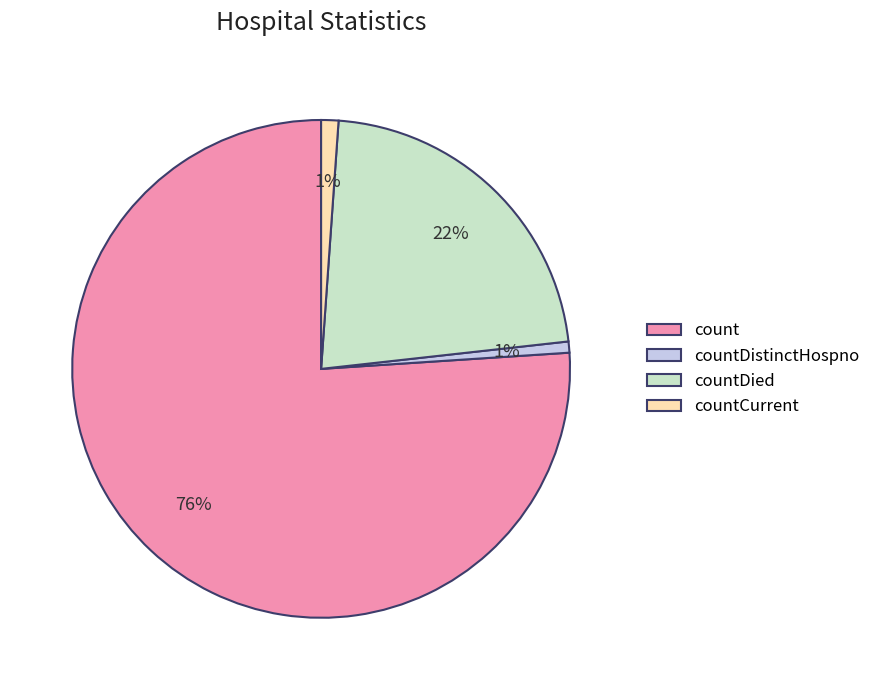

Is there any slice that represents more than half of the pie?

Yes